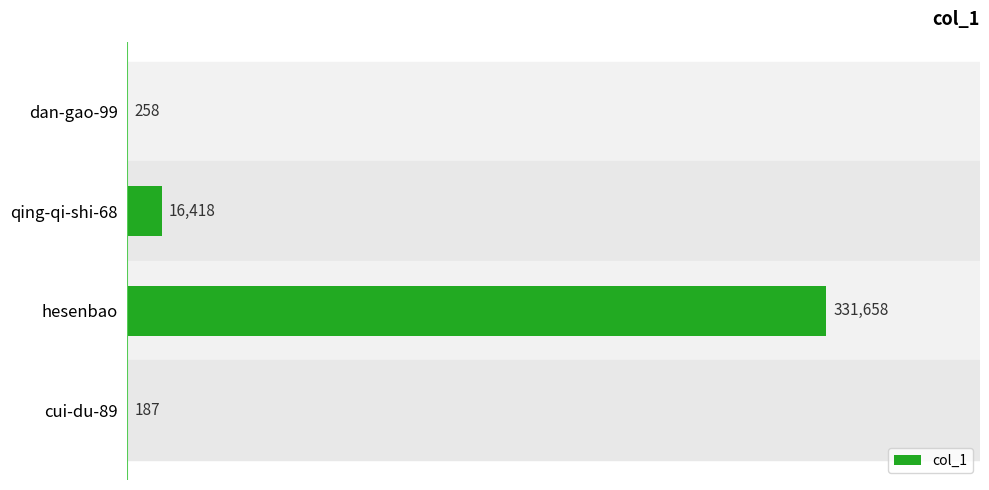

At which category does the chart reach its peak across all series?

hesenbao